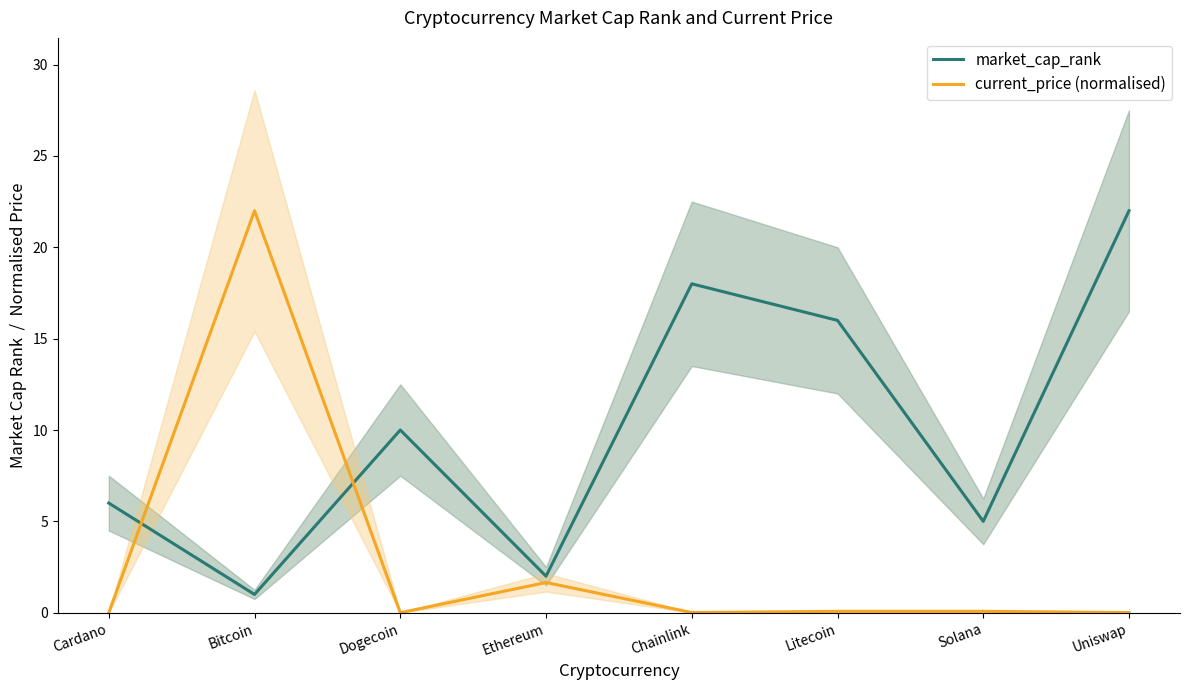

Which series has the largest total across all categories?

market_cap_rank